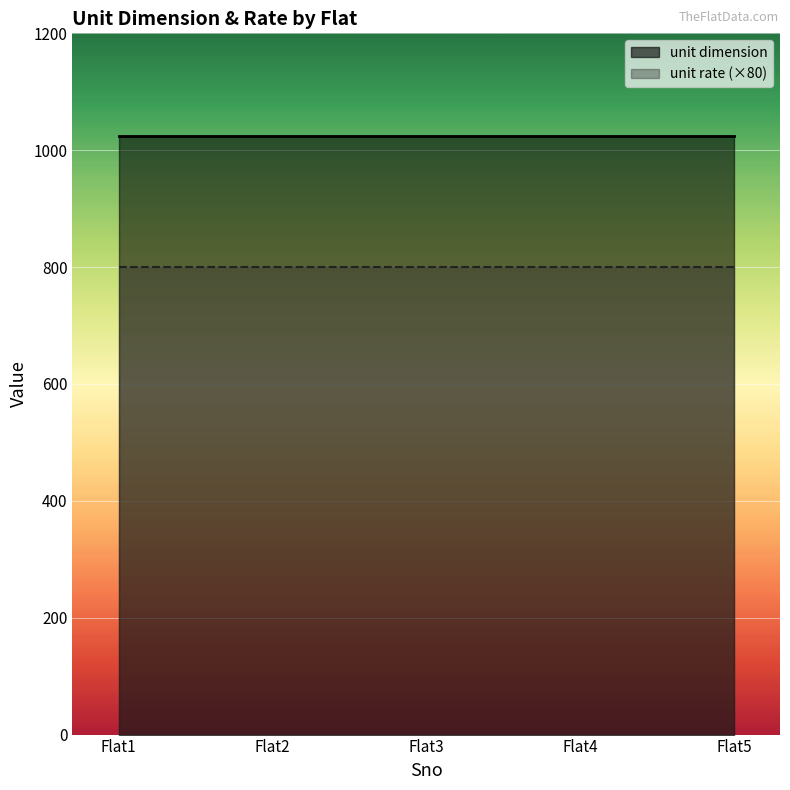

How many lines are shown in the chart?

2